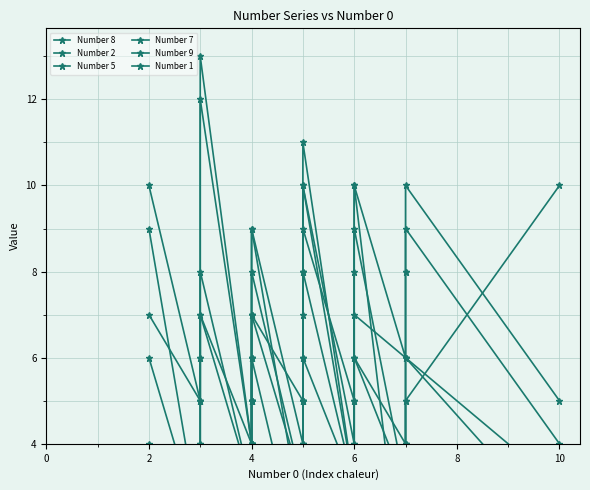

Where is Number 8 nearest to the value 6?

4